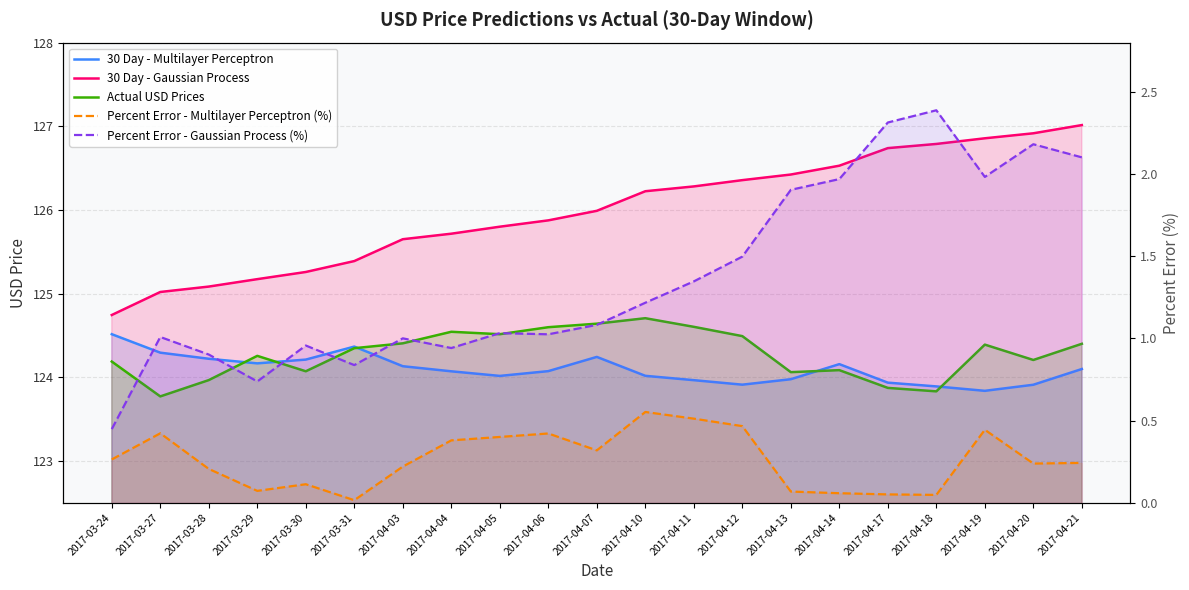

True or false: Actual USD Prices and Percent Error - Gaussian Process (%) cross at least once.

False